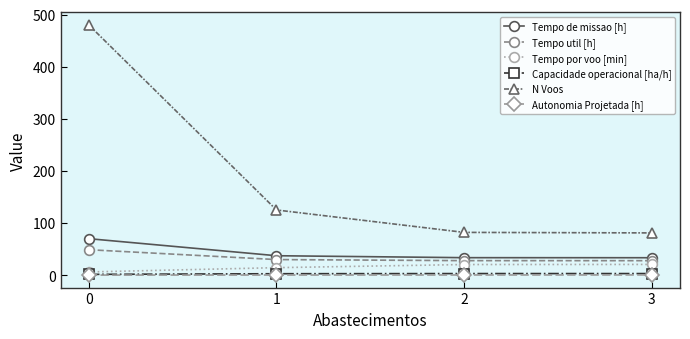

What is the difference between the highest and lowest values at 2?

81.7